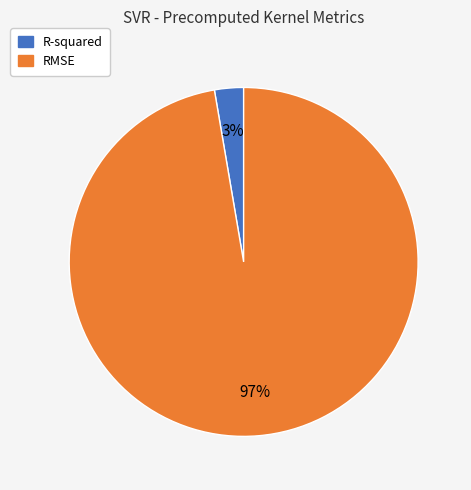

To the nearest percent, what percentage of the pie is RMSE?

97%